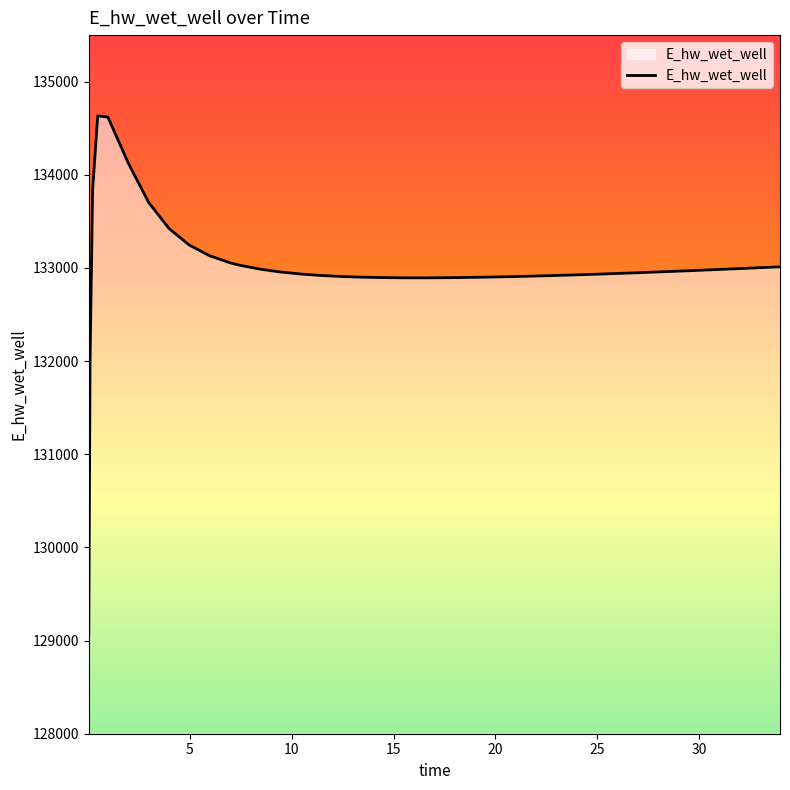

What is the difference between the maximum and minimum values?

5561.4